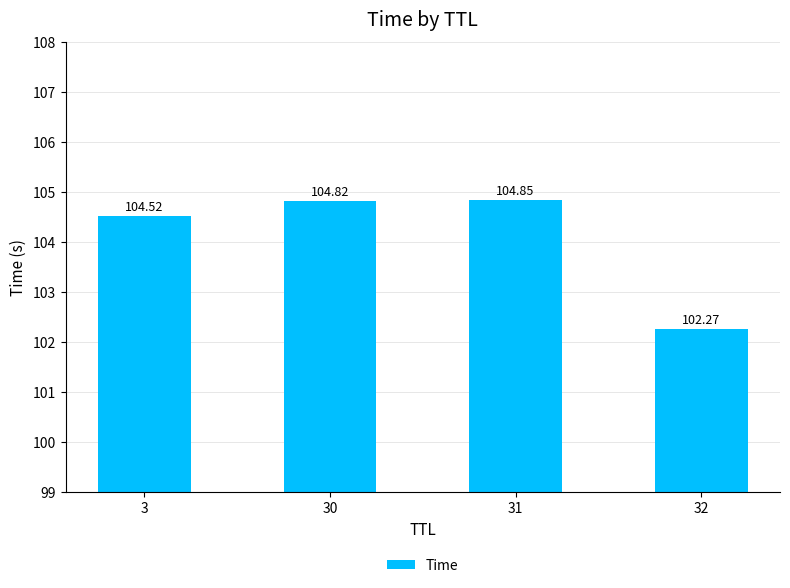

Rank the categories by value from highest to lowest.

31, 30, 3, 32